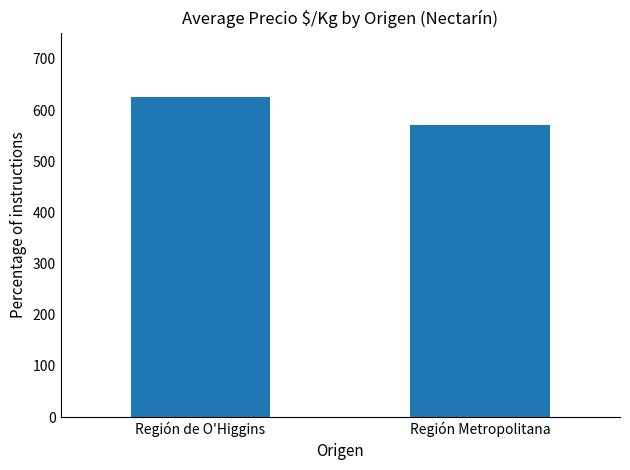

True or false: the data shows 626 at Región de O'Higgins.

True